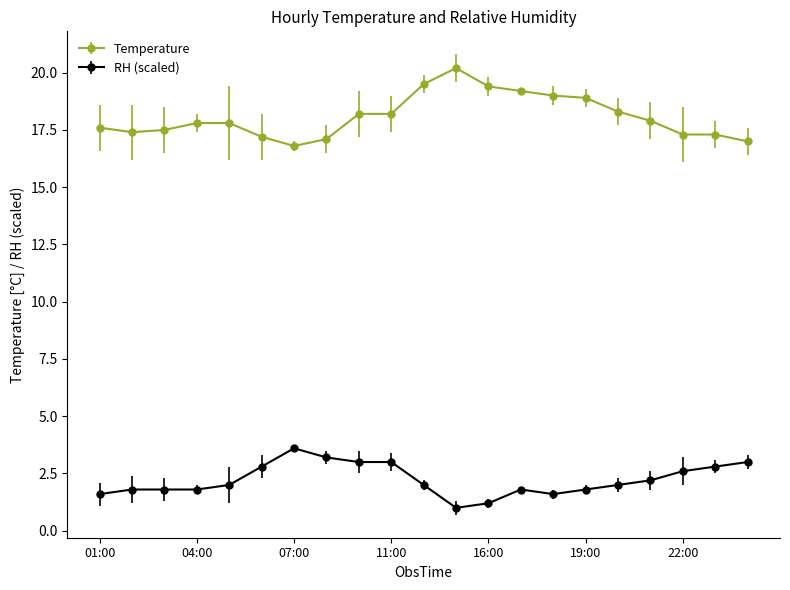

How many distinct data groups are displayed?

2